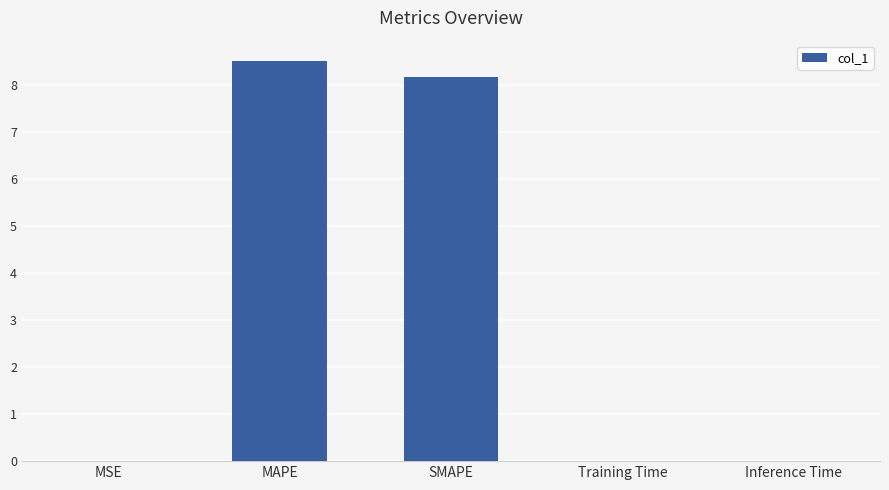

True or false: the data shows 8.2 at SMAPE.

True